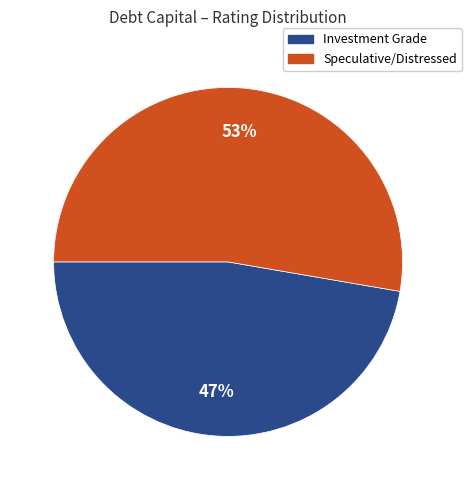

Is there any slice that represents more than half of the pie?

Yes